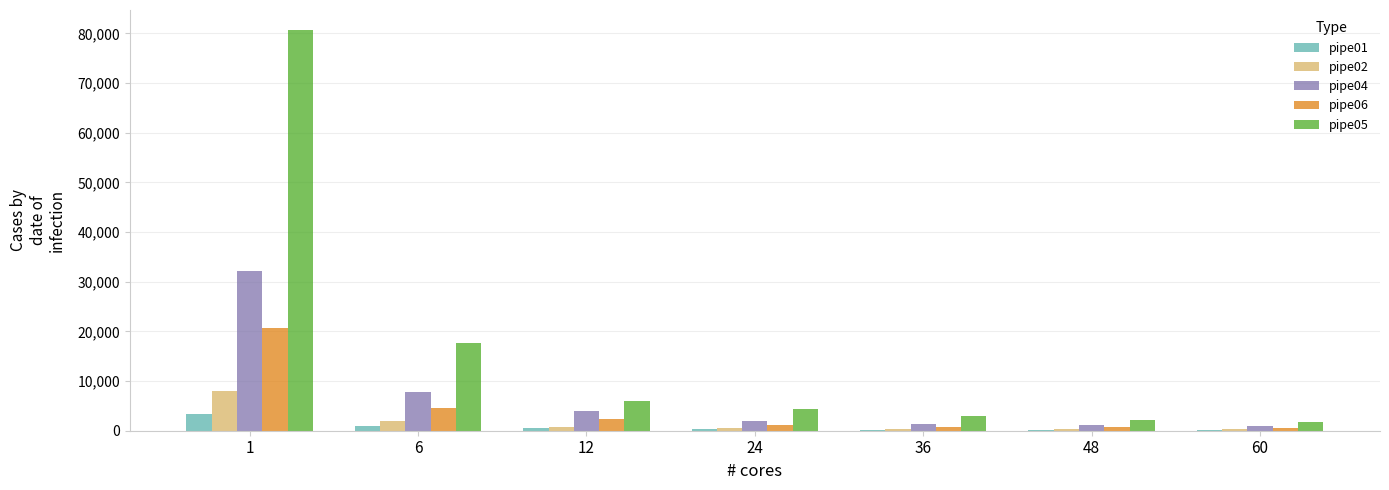

How many series are shown in this chart?

5